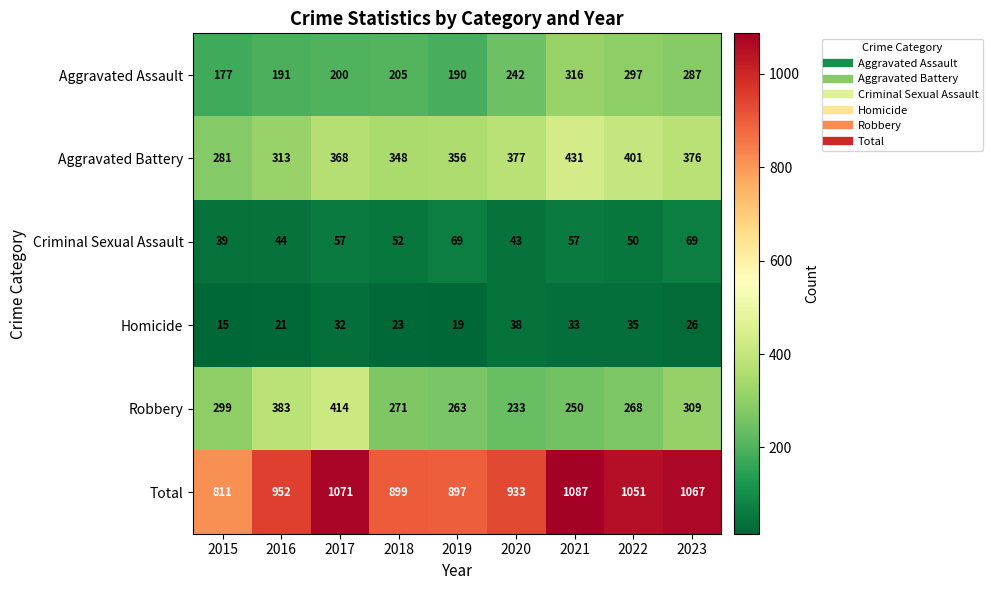

At 2015, list the series in order from smallest to largest.

Homicide, Criminal Sexual Assault, Aggravated Assault, Aggravated Battery, Robbery, Total